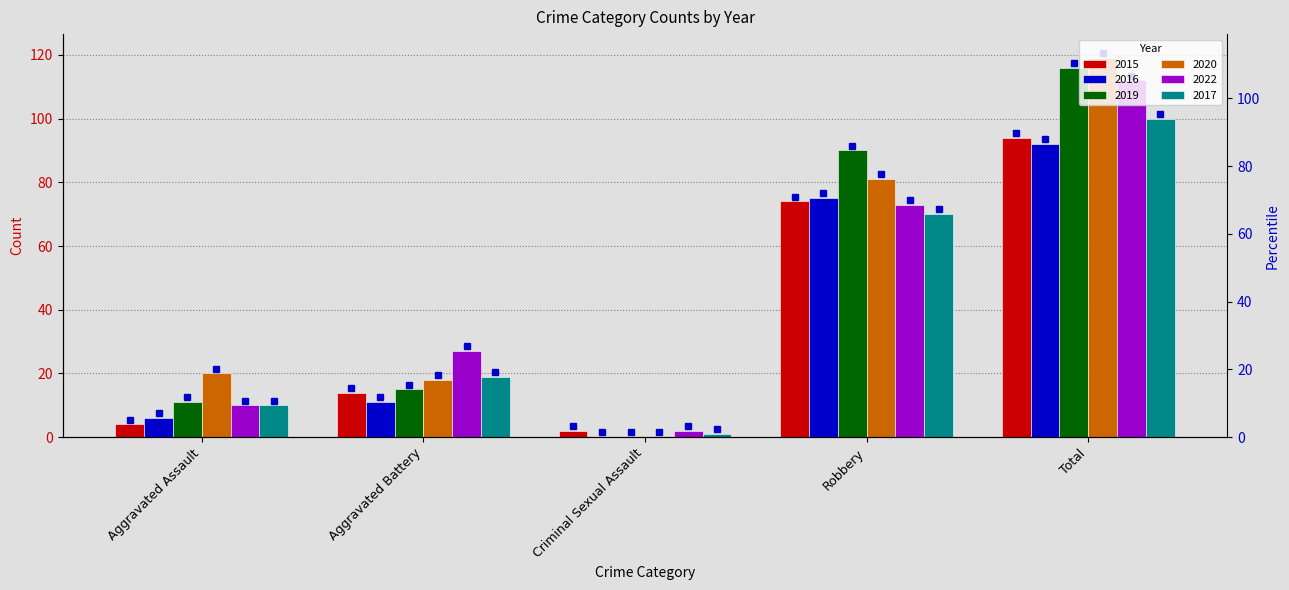

Between Total and Aggravated Battery, which is larger?

Total